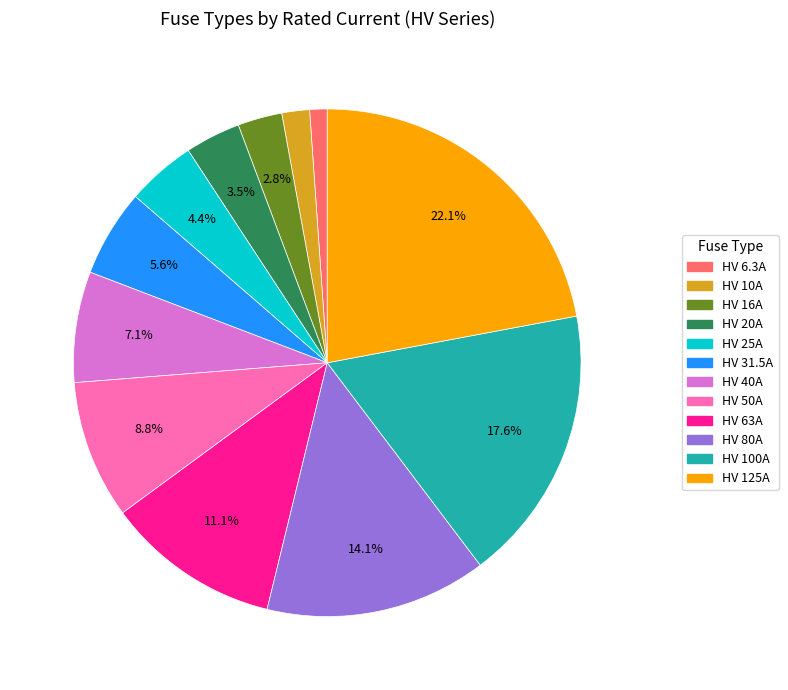

To the nearest percent, what percentage of the pie is HV 6.3A?

1%